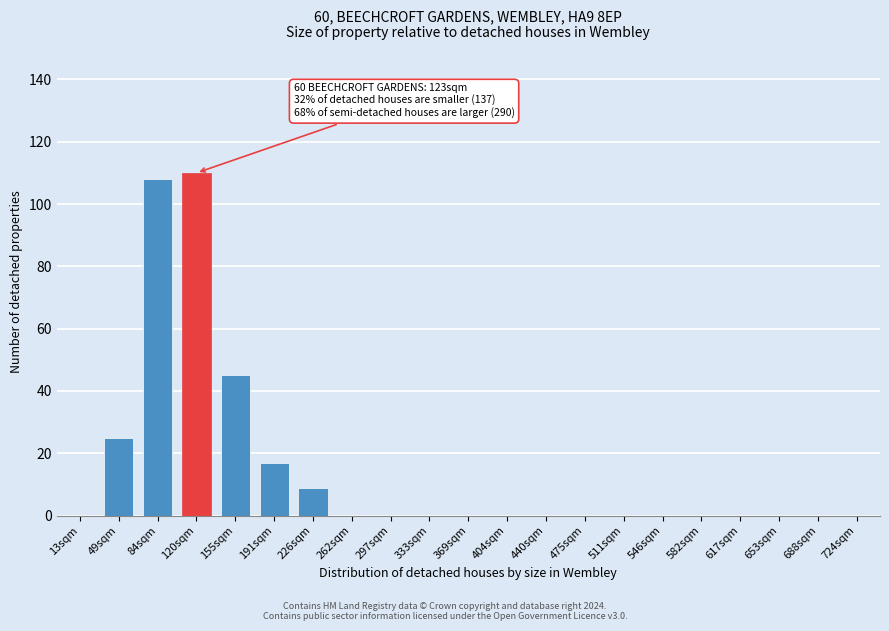

Reading left to right, transcribe all the data shown in this chart.

13sqm=0	49sqm=25	84sqm=108	120sqm=110	155sqm=45	191sqm=17	226sqm=9	262sqm=0	297sqm=0	333sqm=0	369sqm=0	404sqm=0	440sqm=0	475sqm=0	511sqm=0	546sqm=0	582sqm=0	617sqm=0	653sqm=0	688sqm=0	724sqm=0